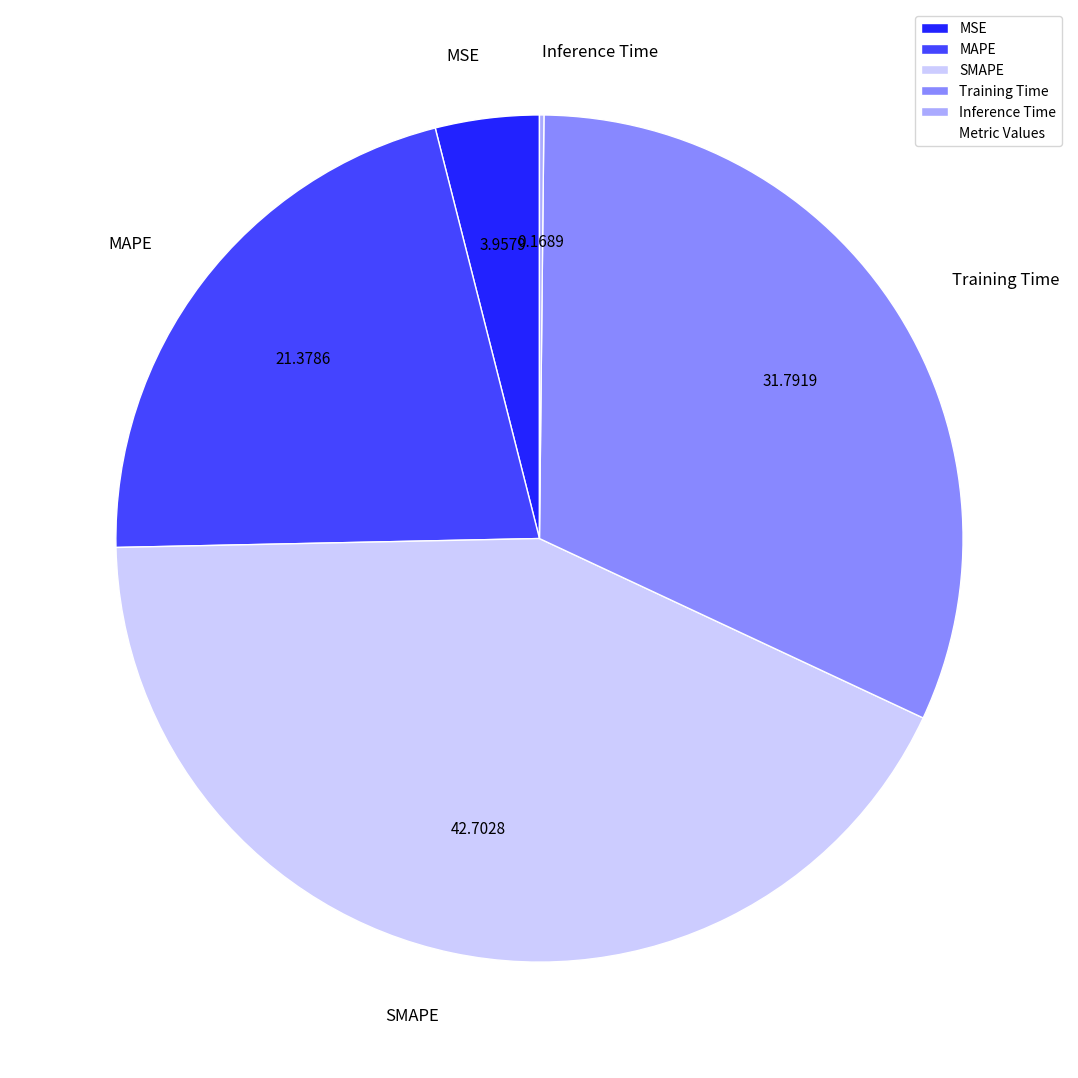

Is the sum of SMAPE and Training Time greater than half?

Yes